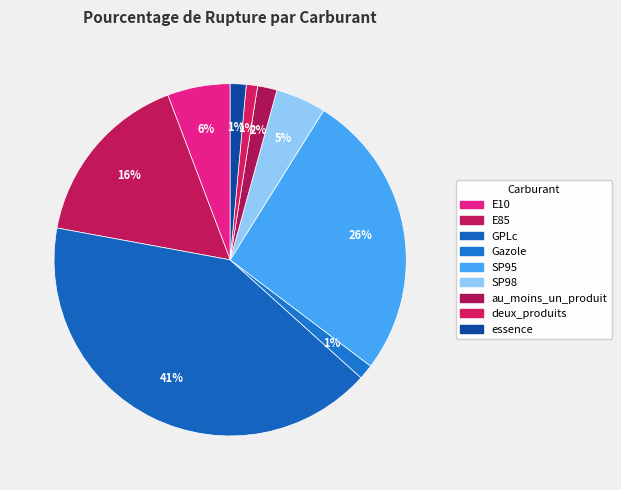

Which category has the smallest portion of the pie?

deux_produits